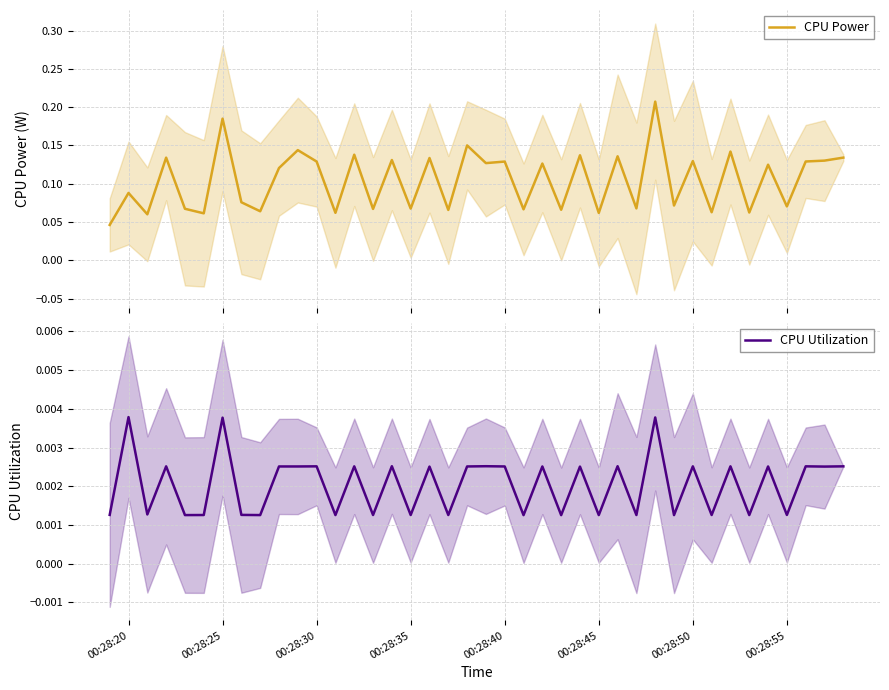

True or false: CPU Power has more than 2 interior local peaks.

True